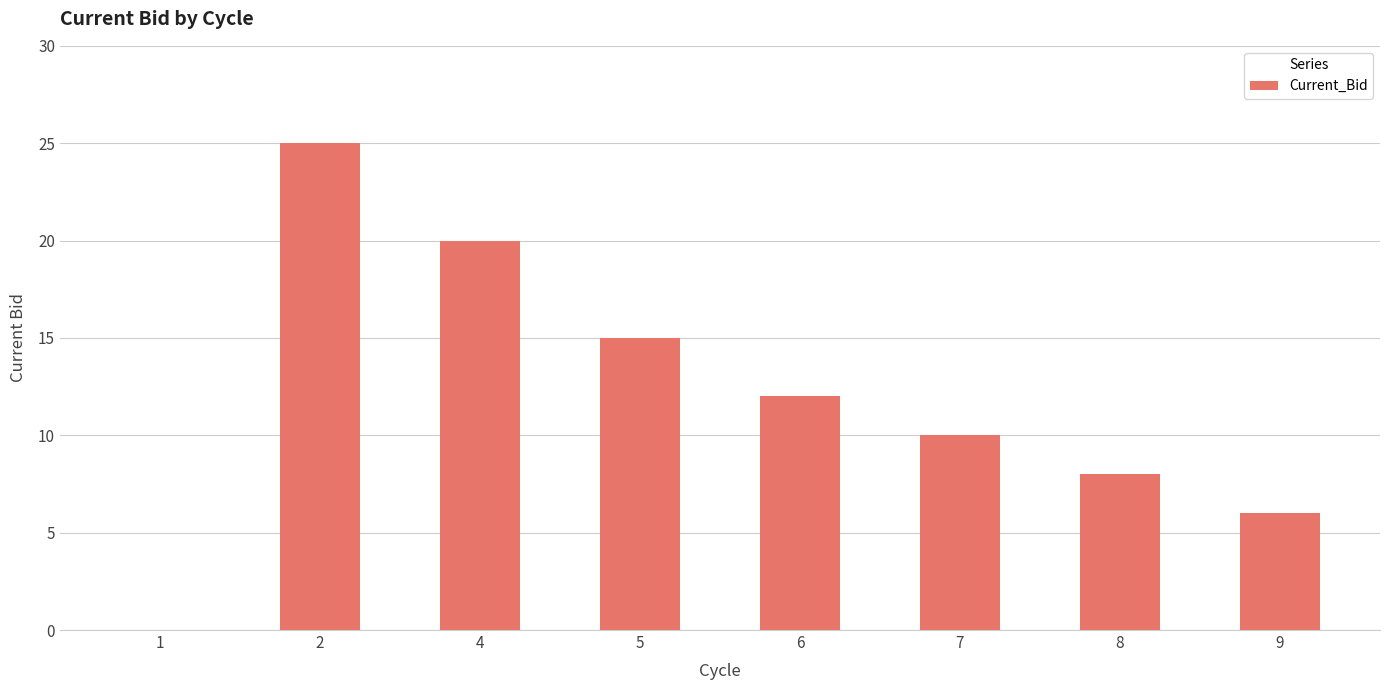

At which label is the value closest to 12?

6